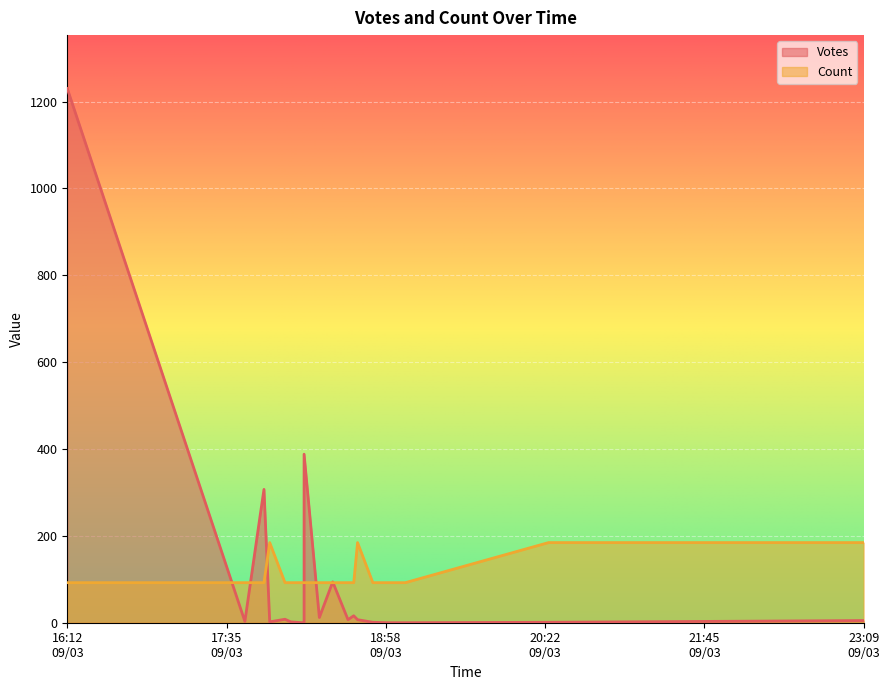

In Count, how many points are lower than both neighbors (excluding endpoints)?

1